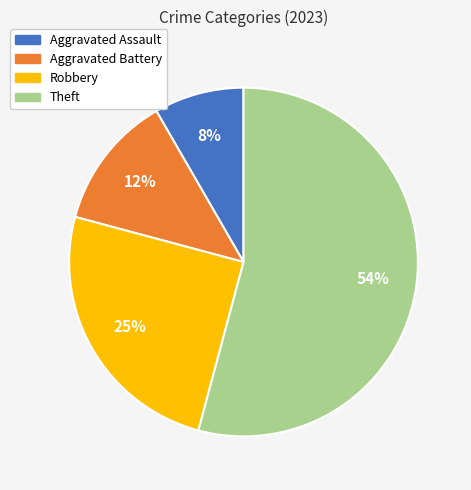

To the nearest percent, what portion does Aggravated Assault represent?

8%